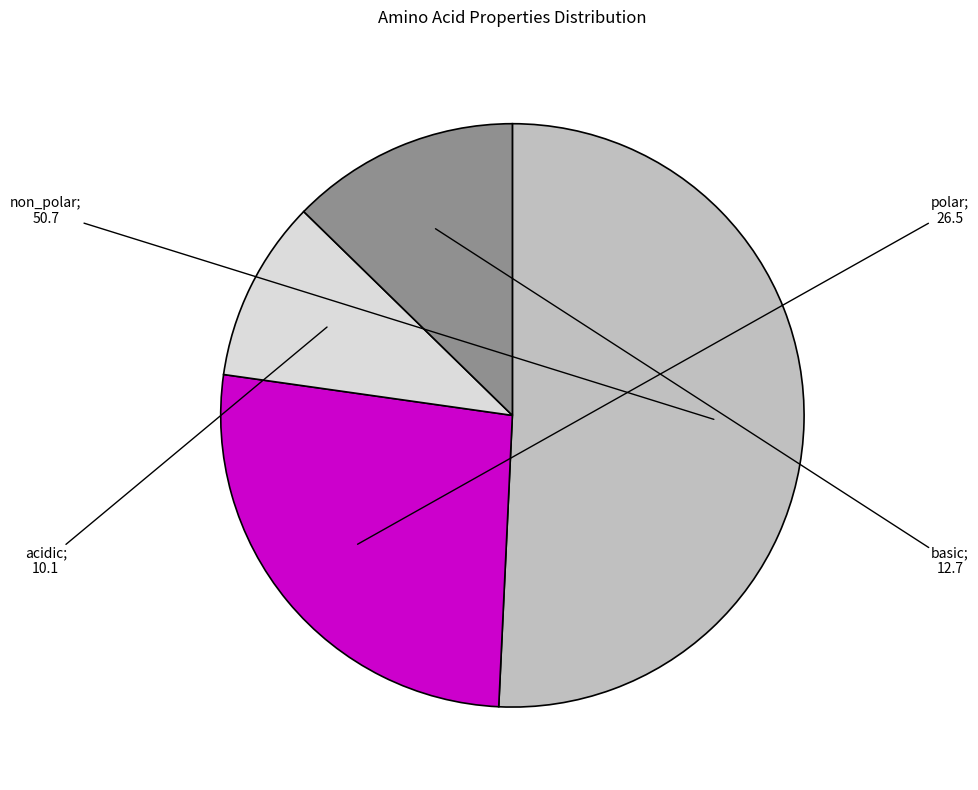

Does any single category account for the majority?

Yes